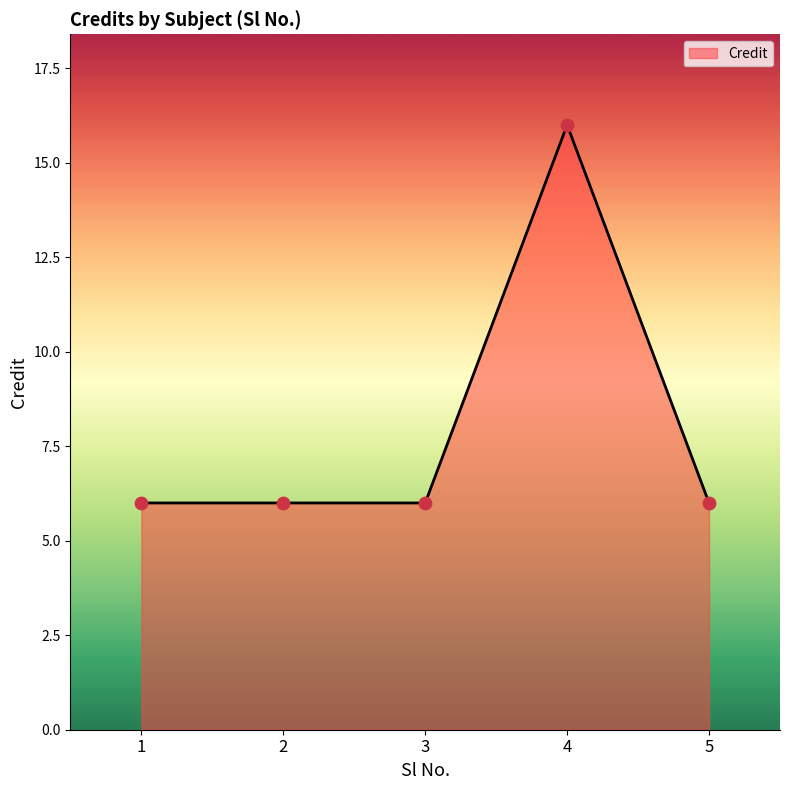

What is the change in value from 1 to 4?

+10